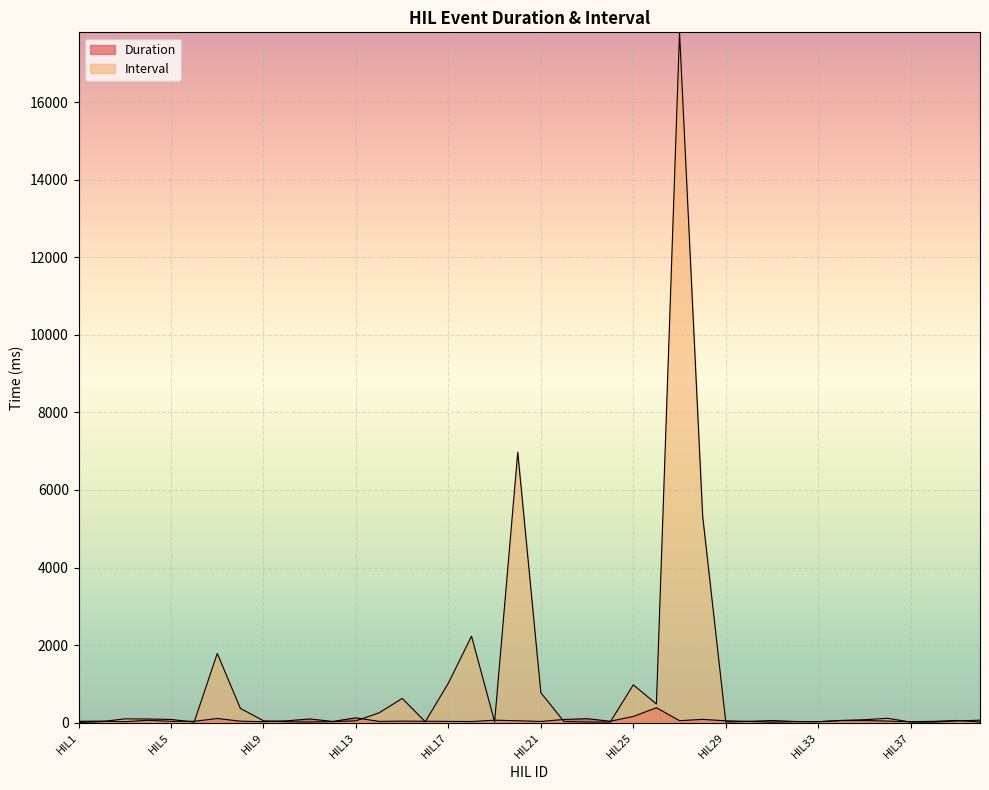

True or false: Interval has more than 2 interior local peaks.

True